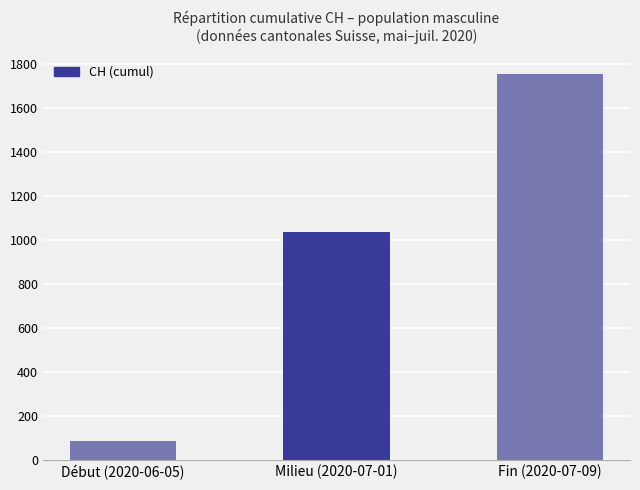

What value does the data have at Milieu (2020-07-01)?

1037